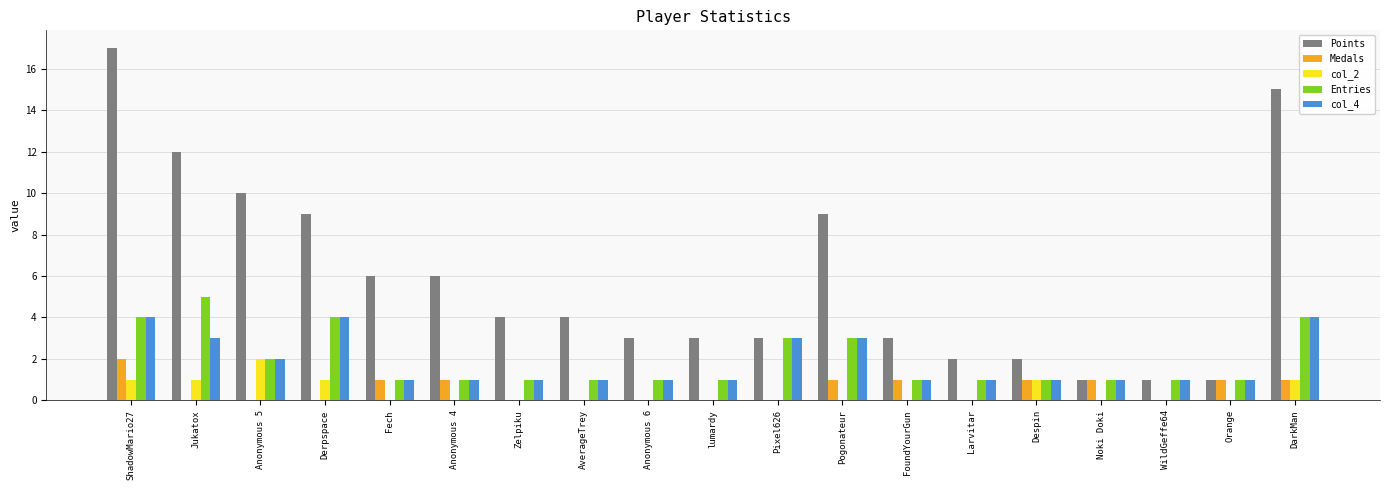

The value of Medals at DarkMan is 1. True or false?

True